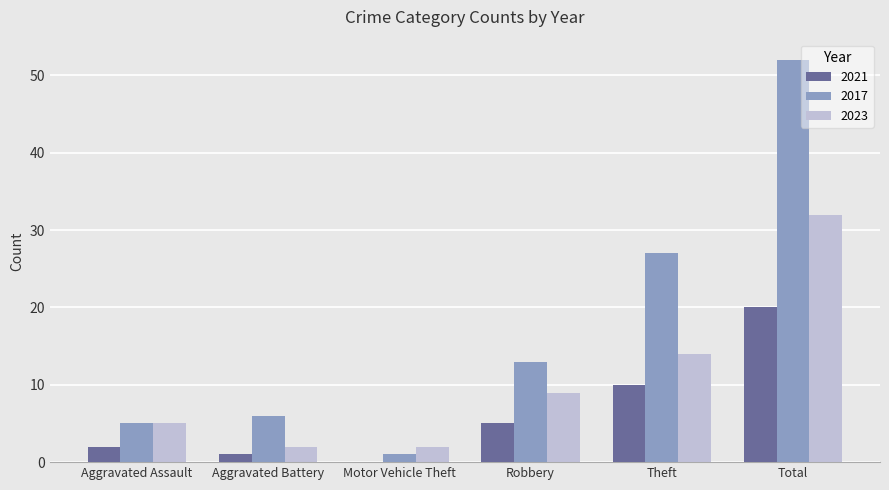

What is the highest value of the 2021 series?

20